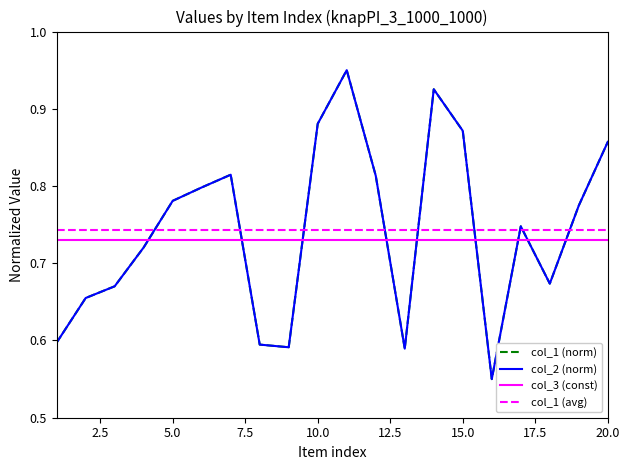

Where is the first local maximum for col_2?

7